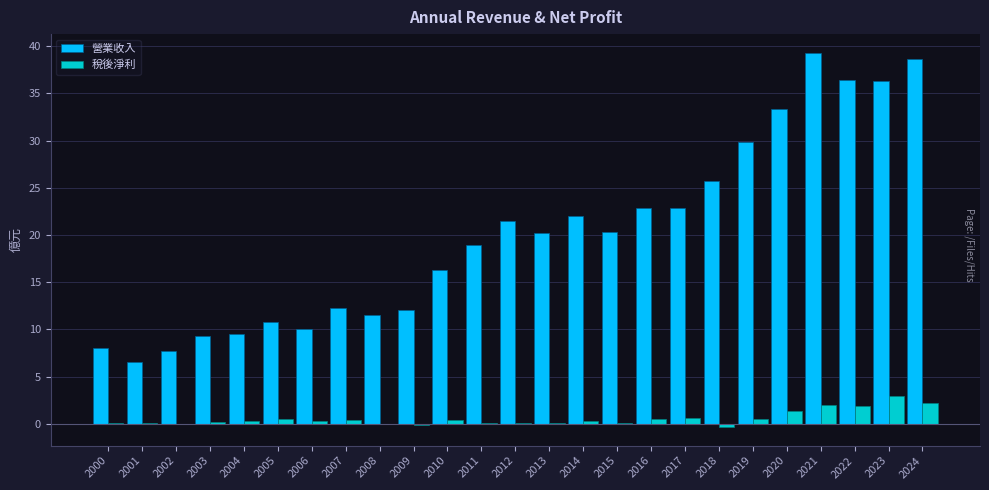

Between 2009 and 2022, which series saw the biggest shift?

營業收入